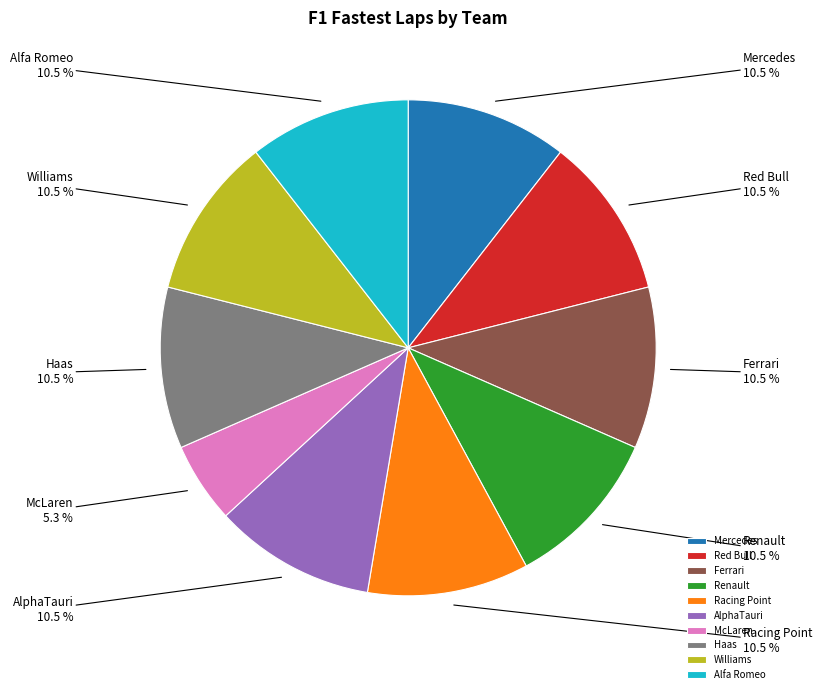

To the nearest percent, what is the difference between the largest and smallest slice percentages?

5%